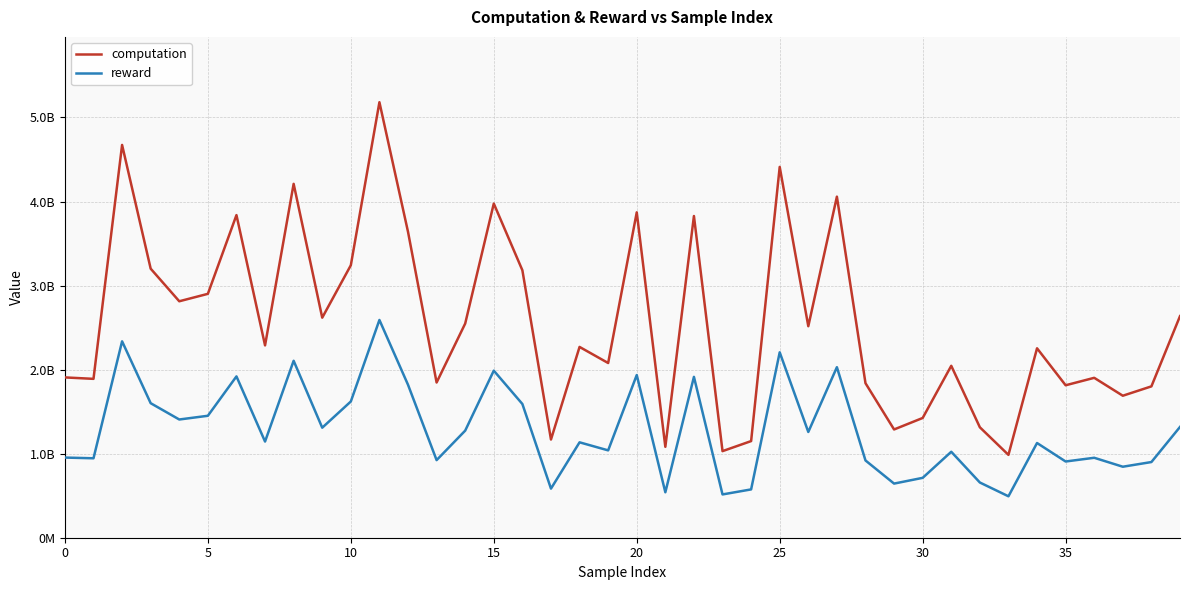

Rank the series by their average value, from highest to lowest.

computation, reward